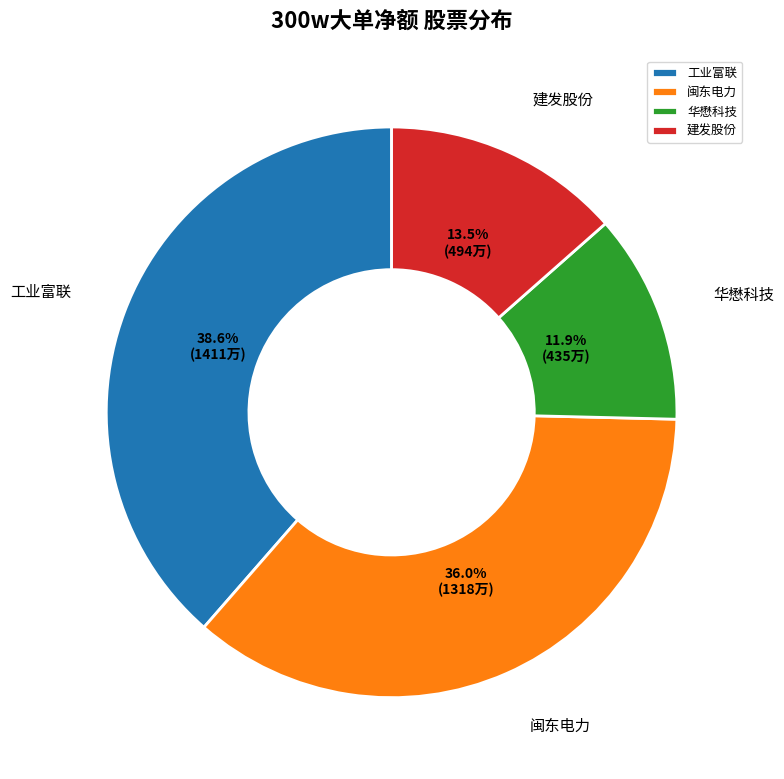

How many slices are in this pie chart?

4